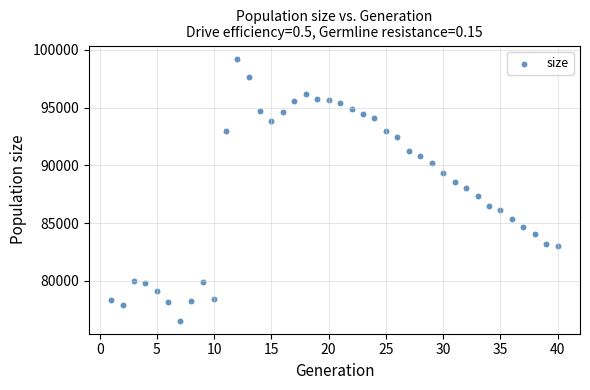

What is the range of X values (max minus min)?

39